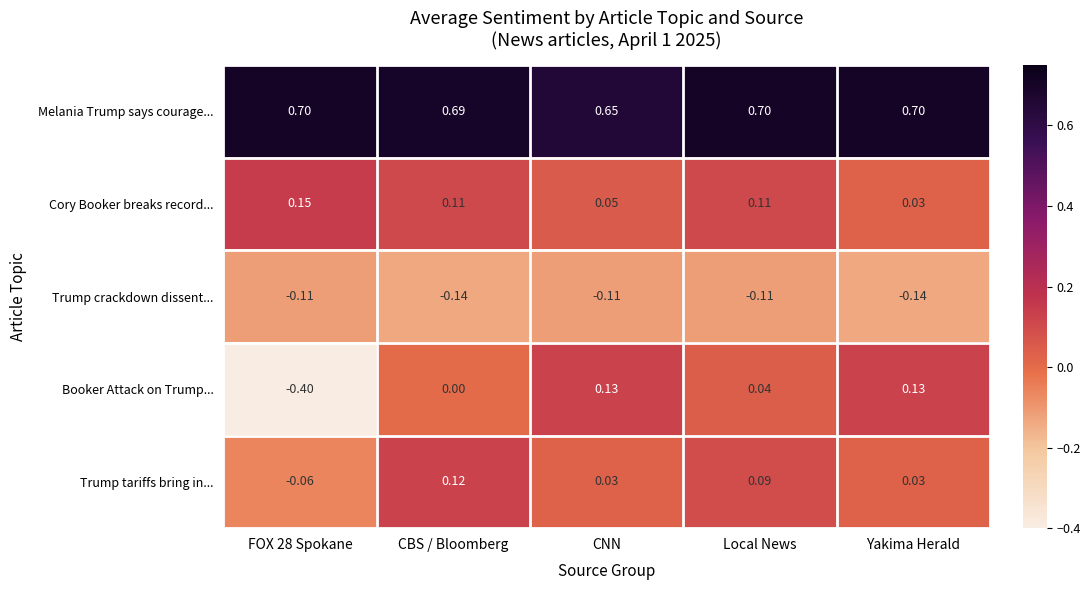

At which label does Melania Trump says courage... reach its minimum?

CNN